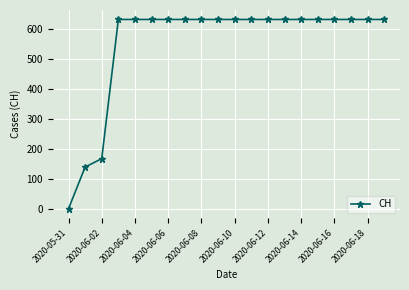

What is the maximum value shown in the chart?

631